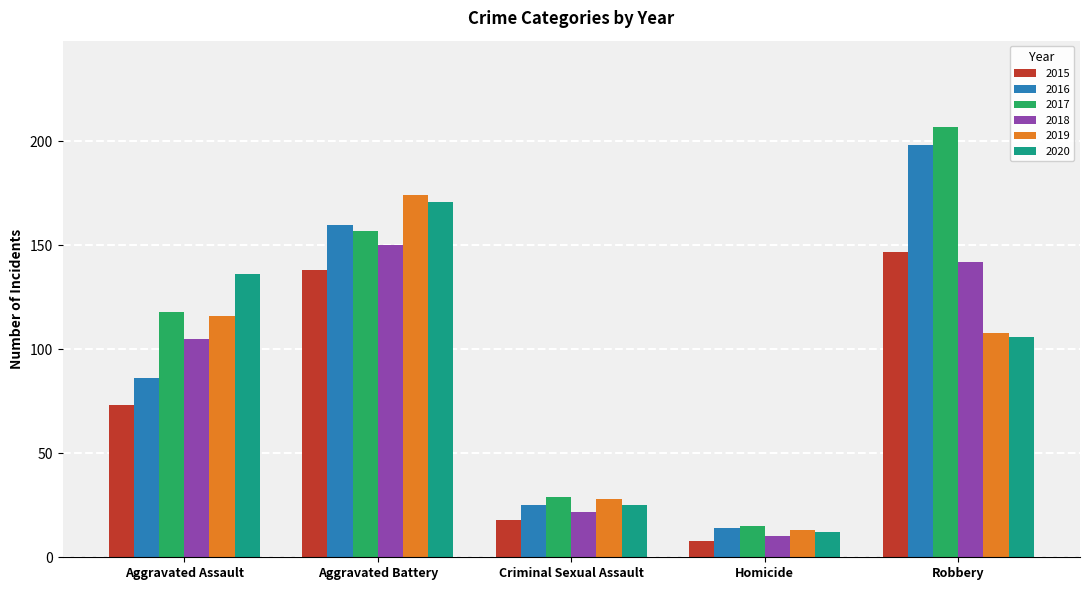

What position from the right is Aggravated Assault?

5